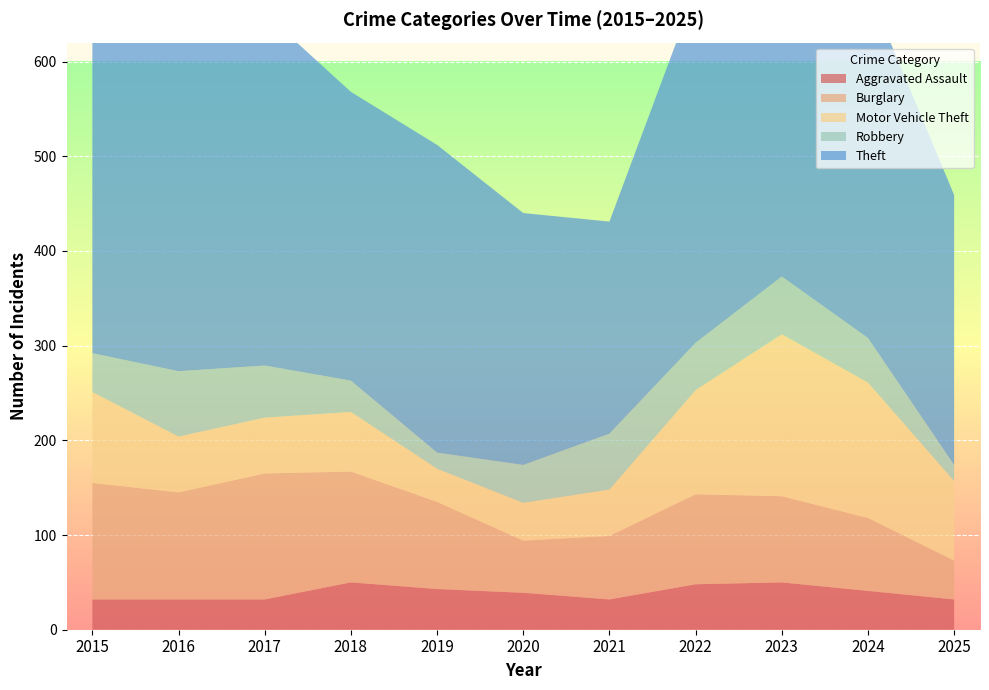

Reading right to left, what are all the values shown in this chart?

Aggravated Assault: 2025=32	2024=41	2023=50	2022=48	2021=32	2020=39	2019=43	2018=50	2017=32	2016=32	2015=32
Burglary: 2025=41	2024=77	2023=91	2022=95	2021=67	2020=55	2019=92	2018=117	2017=133	2016=113	2015=123
Motor Vehicle Theft: 2025=84	2024=143	2023=171	2022=110	2021=49	2020=40	2019=35	2018=63	2017=59	2016=59	2015=96
Robbery: 2025=17	2024=47	2023=61	2022=50	2021=59	2020=40	2019=17	2018=33	2017=55	2016=69	2015=41
Theft: 2025=285	2024=369	2023=319	2022=372	2021=224	2020=266	2019=325	2018=305	2017=372	2016=394	2015=369